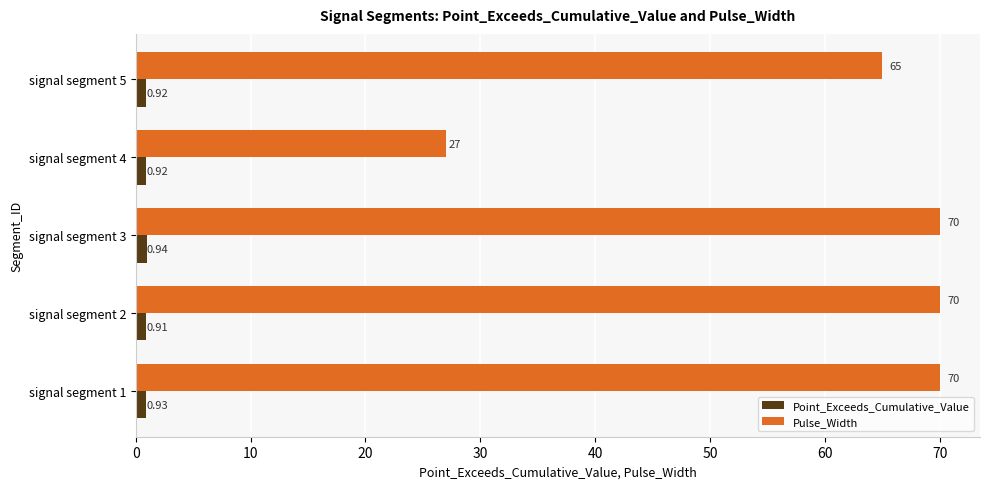

What is the average value of the Pulse_Width series?

60.4